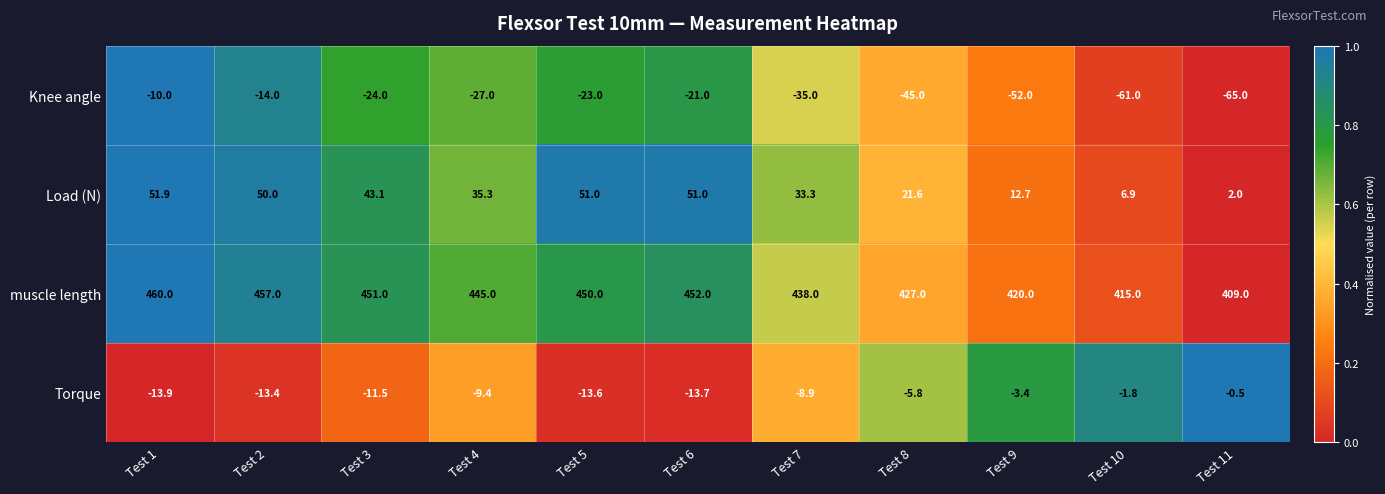

Where is Torque nearest to the value -7?

Test 8